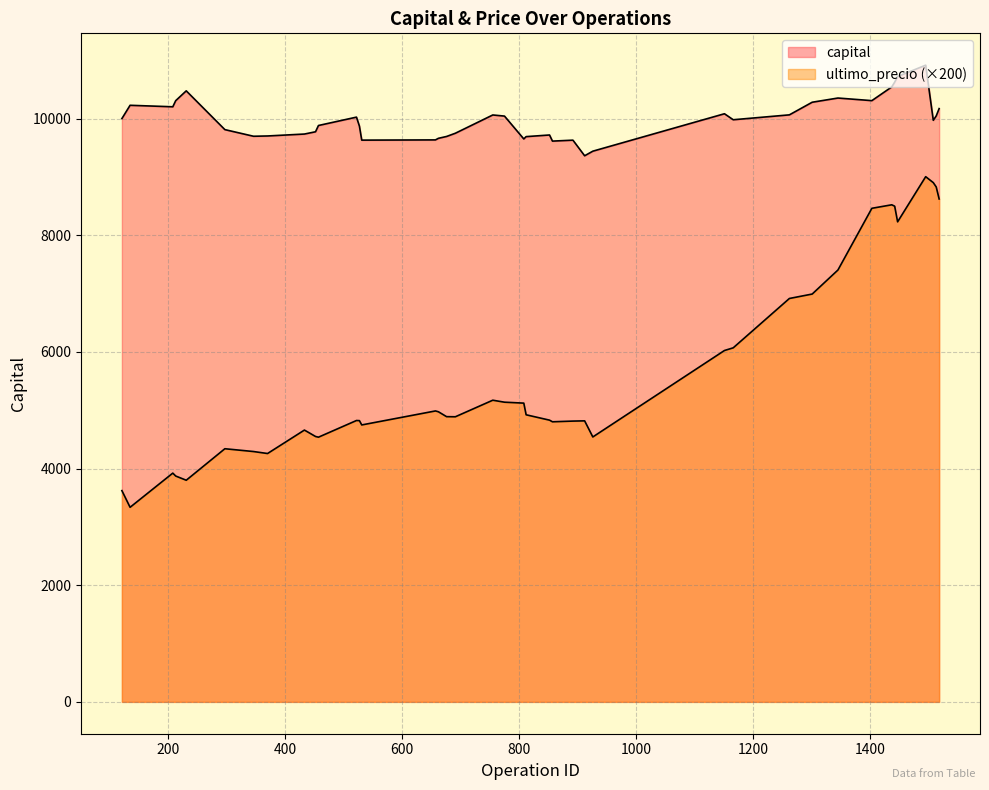

What is the spread (max minus min) of values at 231?

6675.5